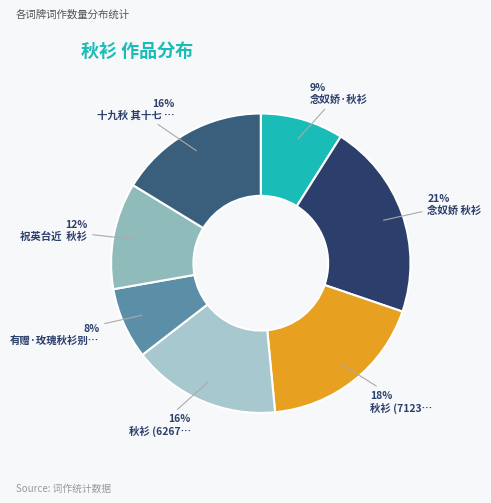

Count the number of slices in the pie.

7